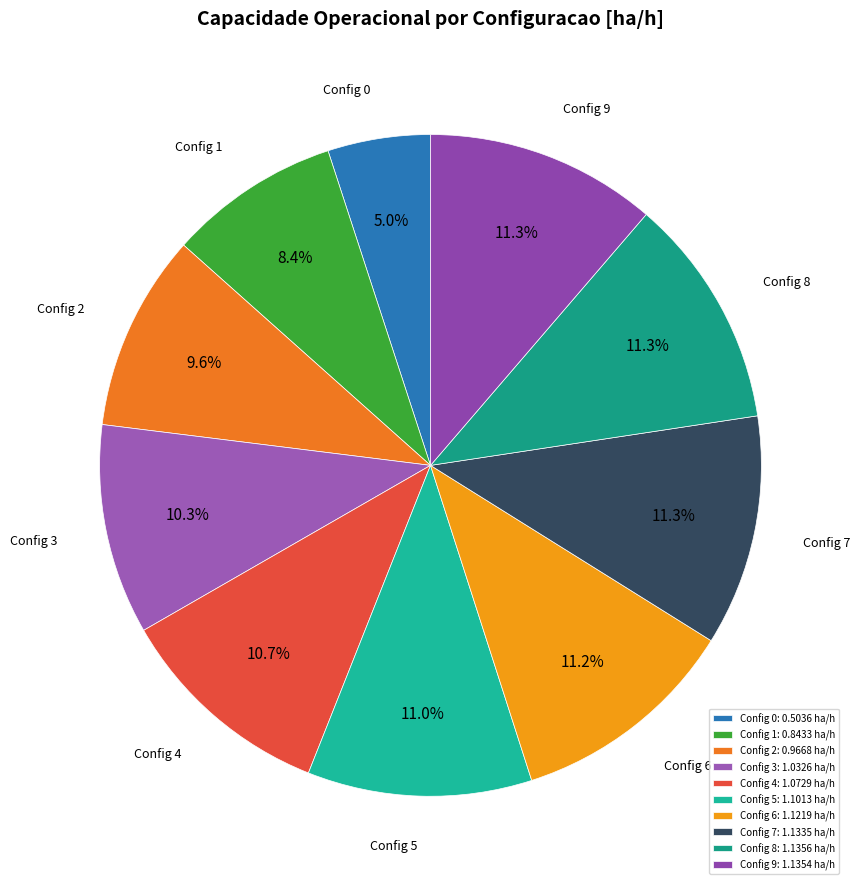

To the nearest percent, what is the difference between the largest and smallest slice percentages?

6%